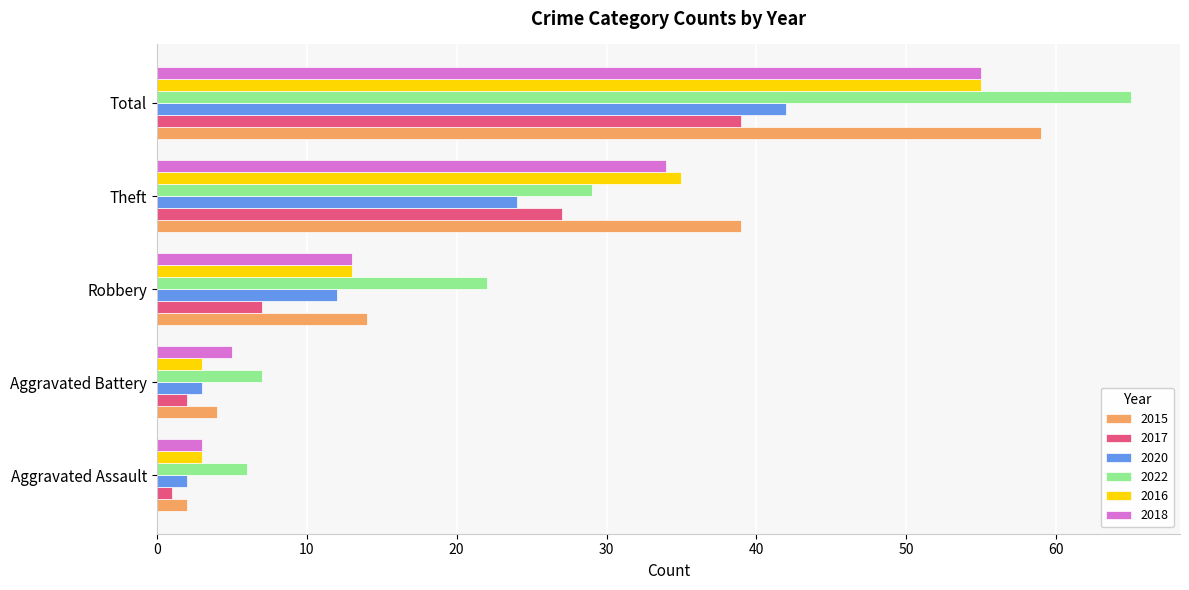

The value of 2018 at Theft is 8. True or false?

False